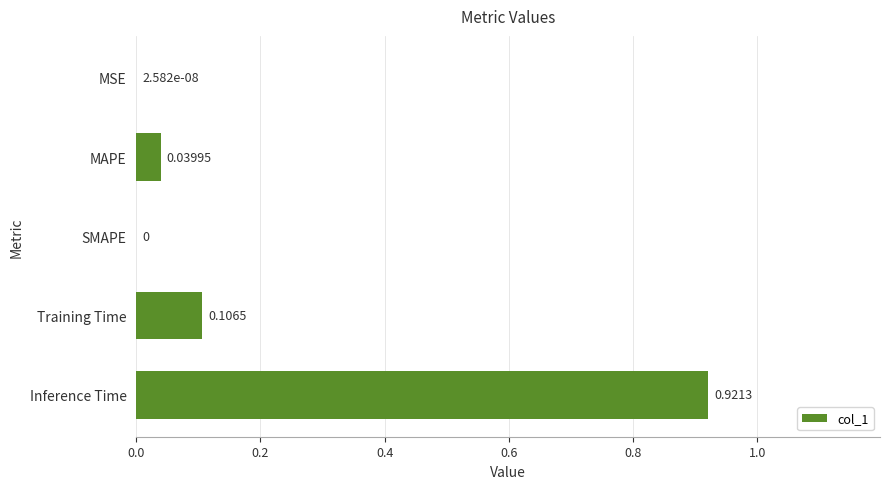

Which has a higher value, MAPE or Training Time?

Training Time